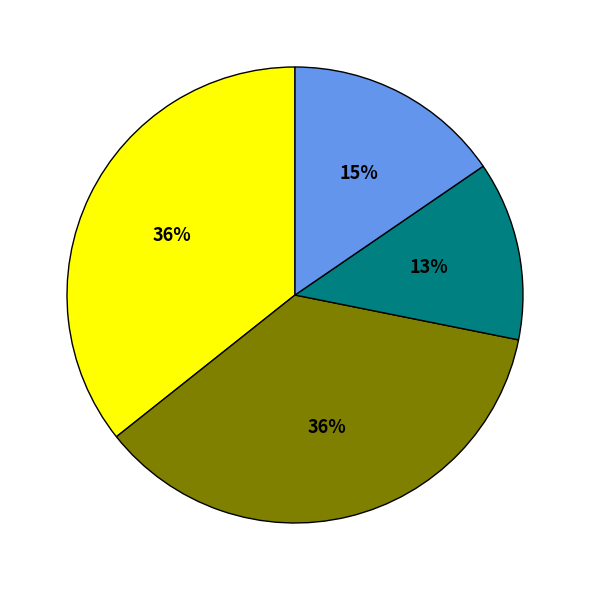

Is there a majority slice in this chart?

No